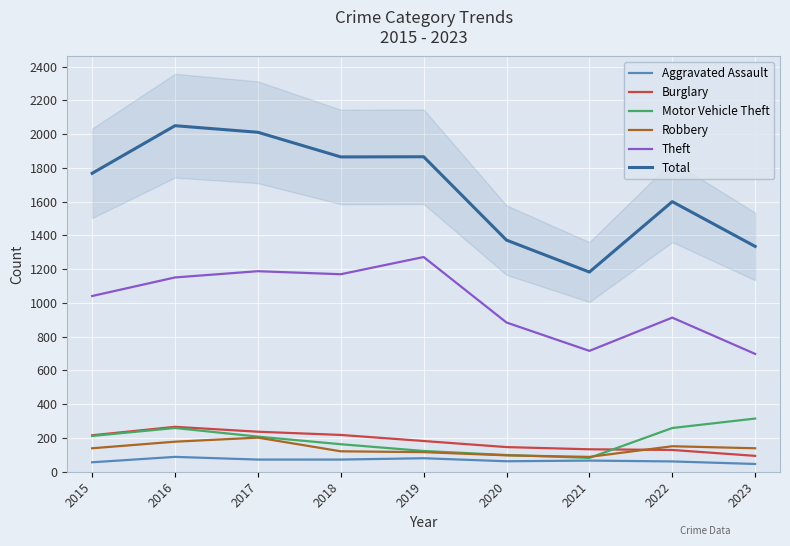

Between 2021 and 2023, which series saw the biggest shift?

Motor Vehicle Theft